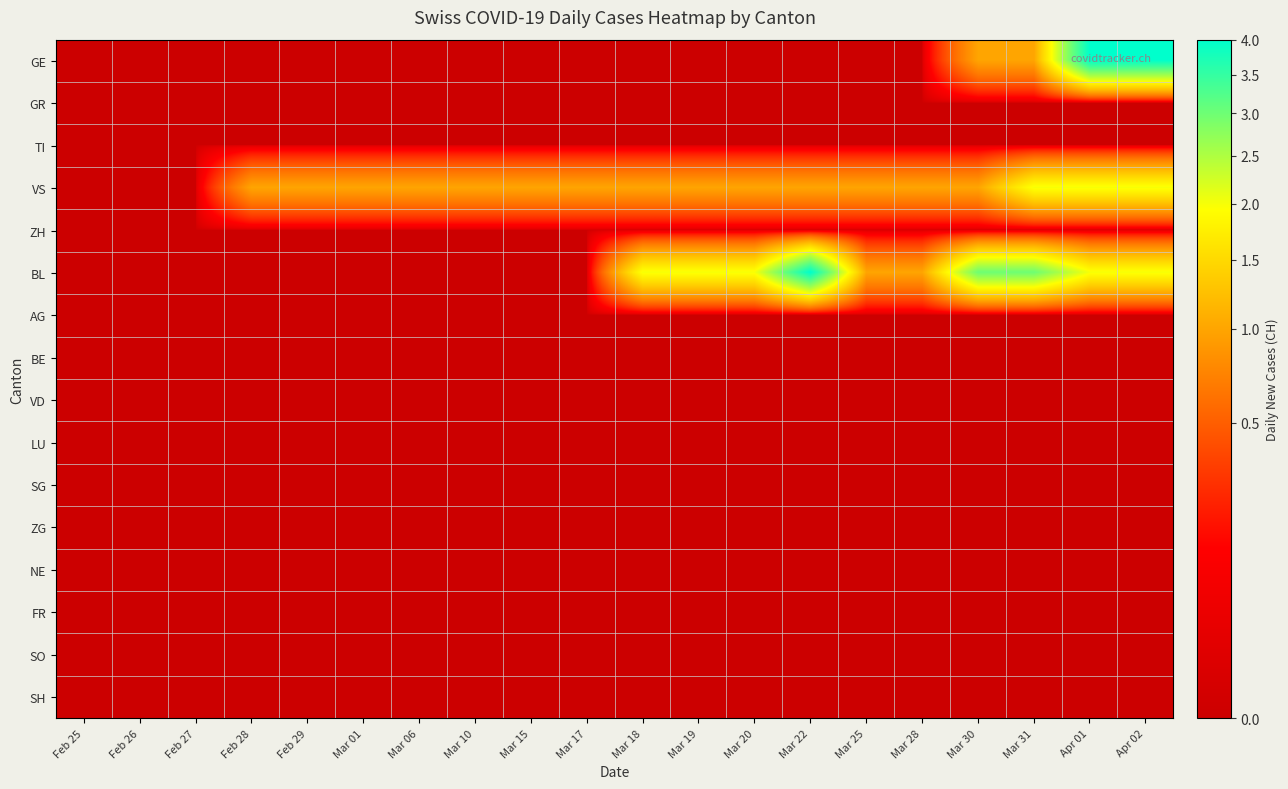

At how many categories does at least one series exceed 1?

8